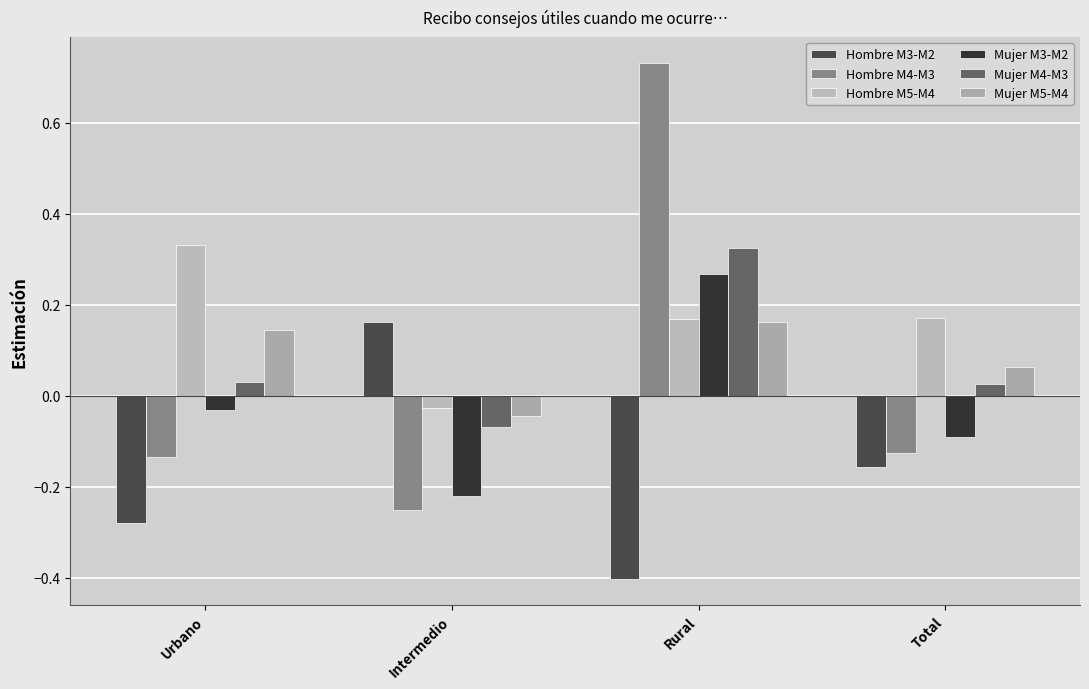

At which label does Mujer M3-M2 reach its peak?

Rural